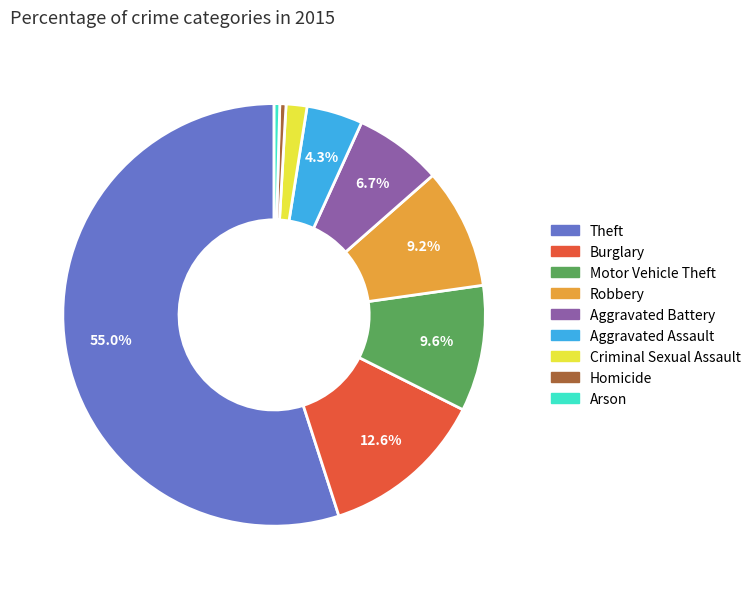

Does Aggravated Assault represent more than half of the total?

No